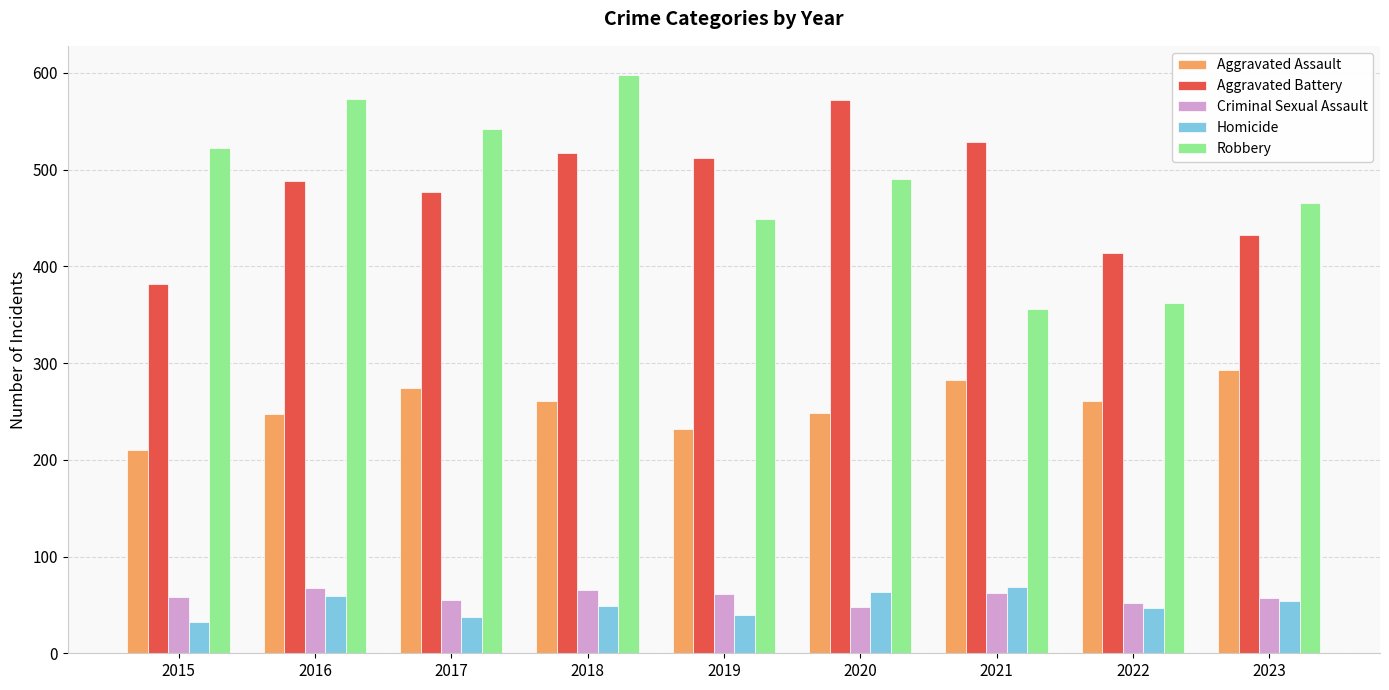

What is the difference between the highest and lowest values at 2020?

524